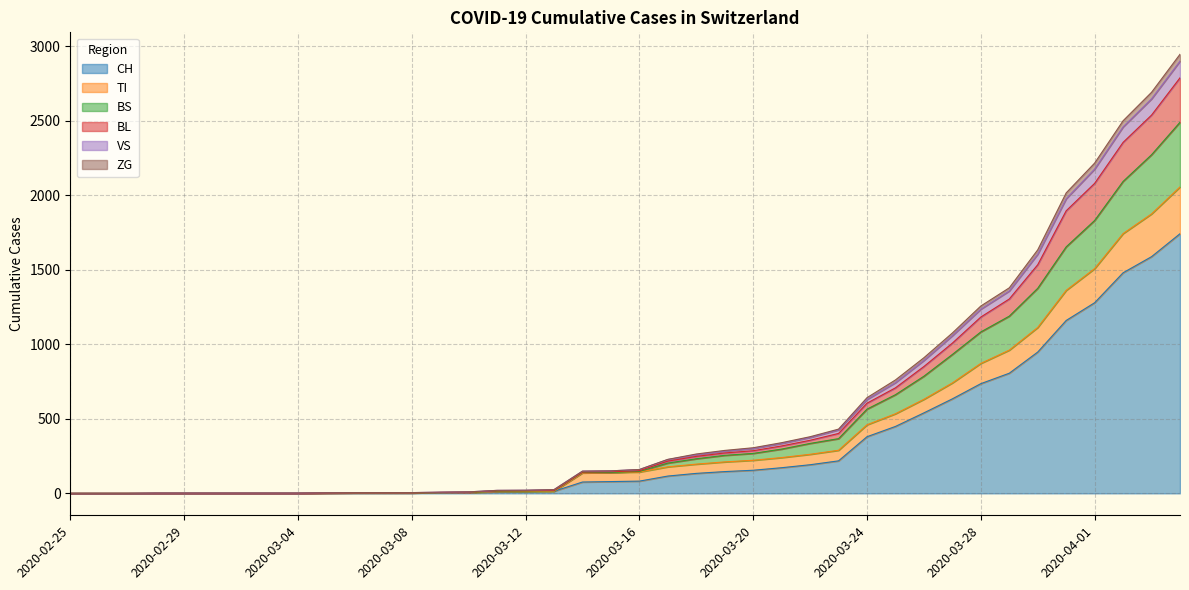

Which category has the highest value in the BL series?

2020-04-04